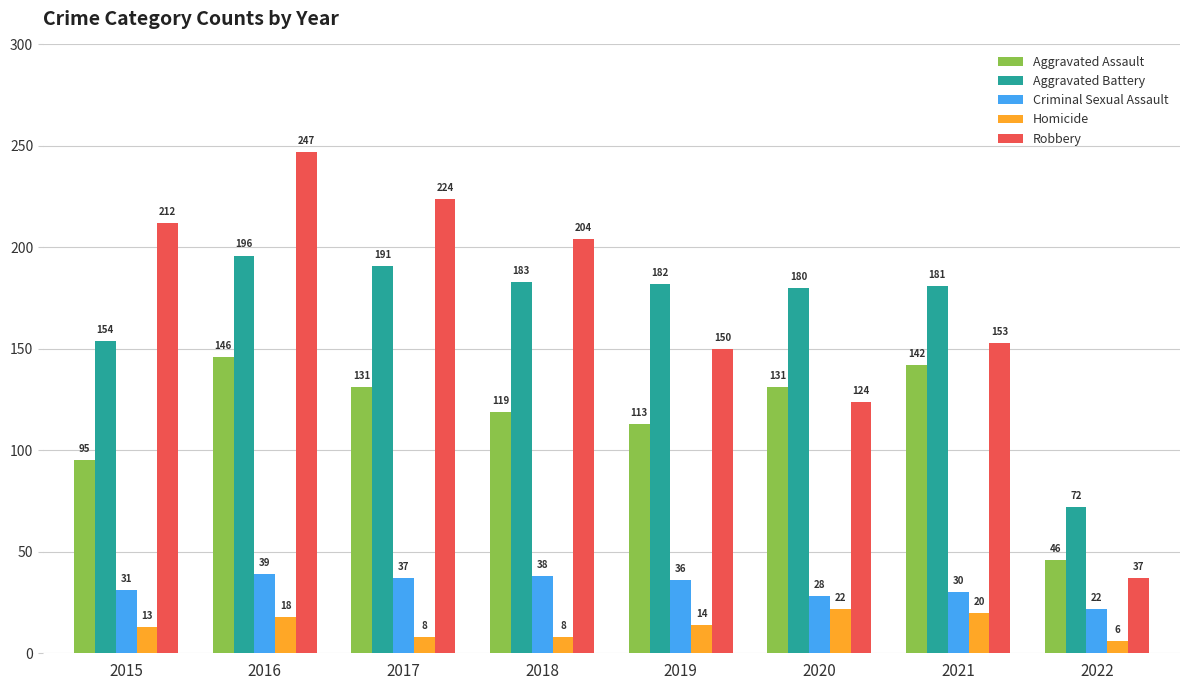

The value of Homicide at 2016 is 18. True or false?

True